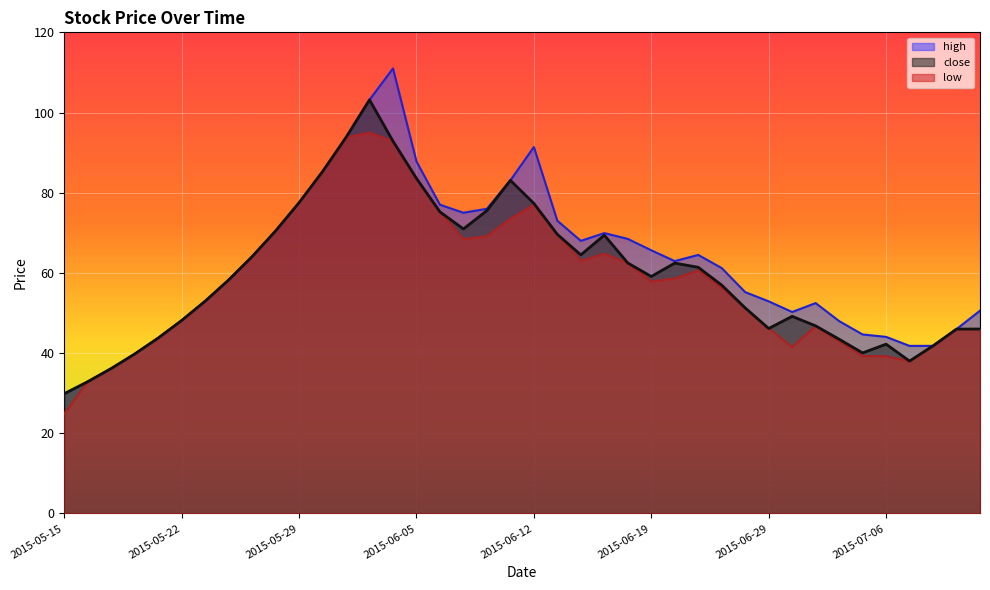

True or false: close and low cross at least once.

False